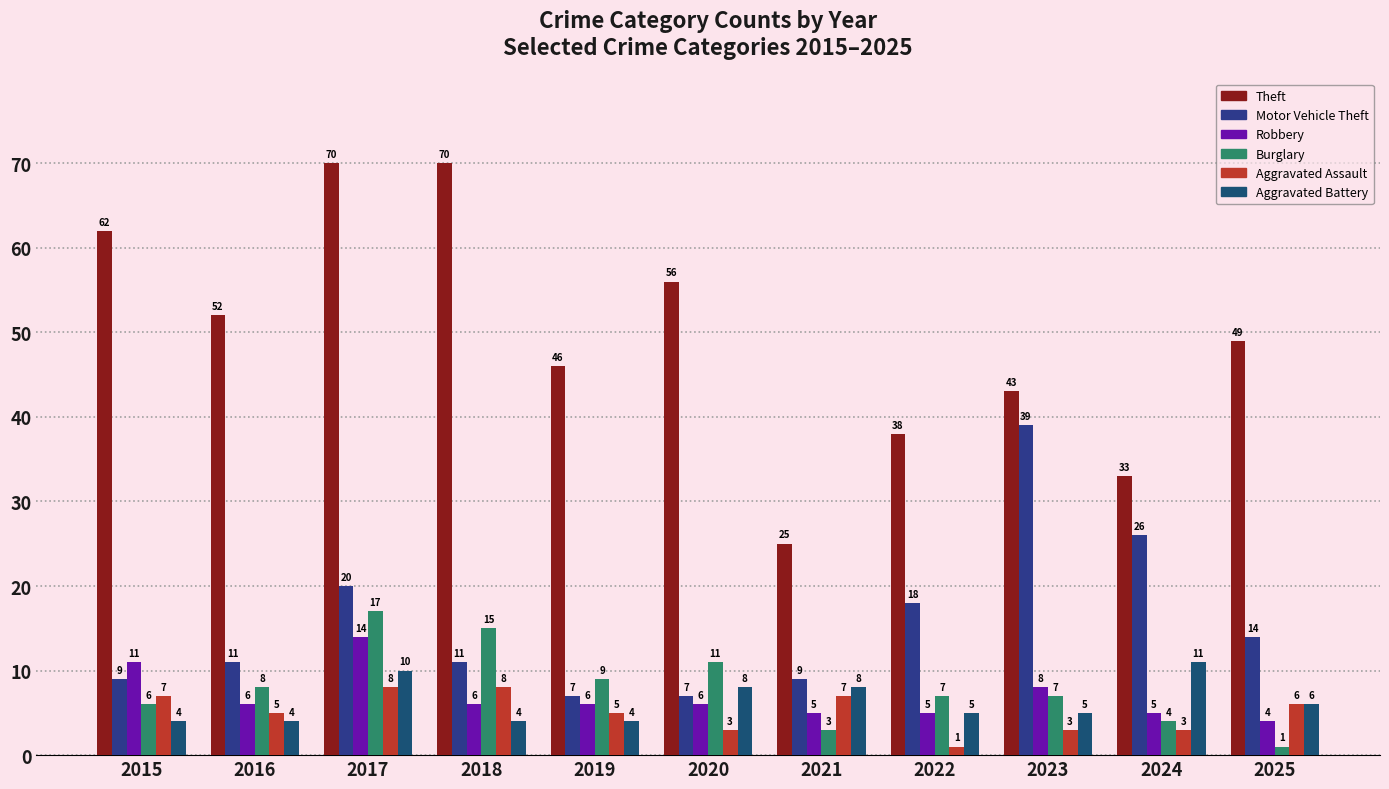

Which series has the widest spread of values?

Theft